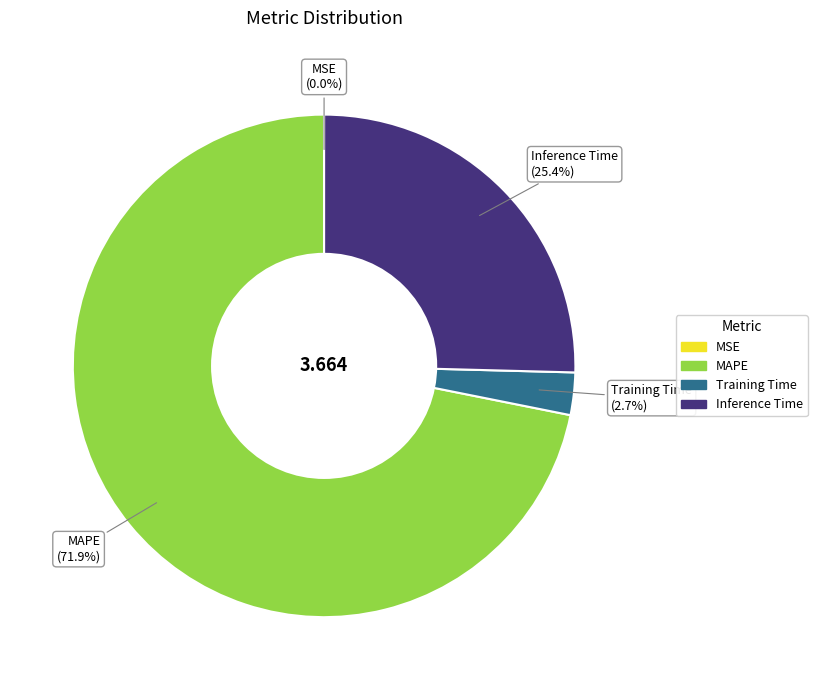

Does any single category account for the majority?

Yes